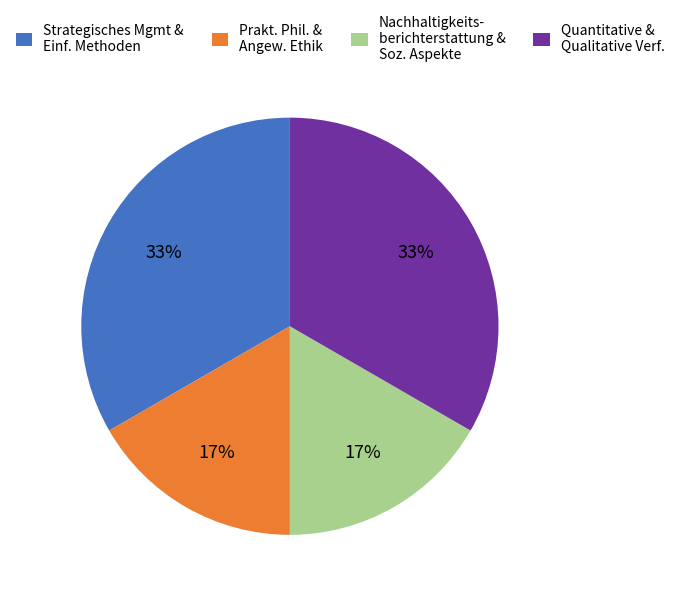

Is it true that Nachhaltigkeits- berichterstattung & Soz. Aspekte is 17% of the pie?

True